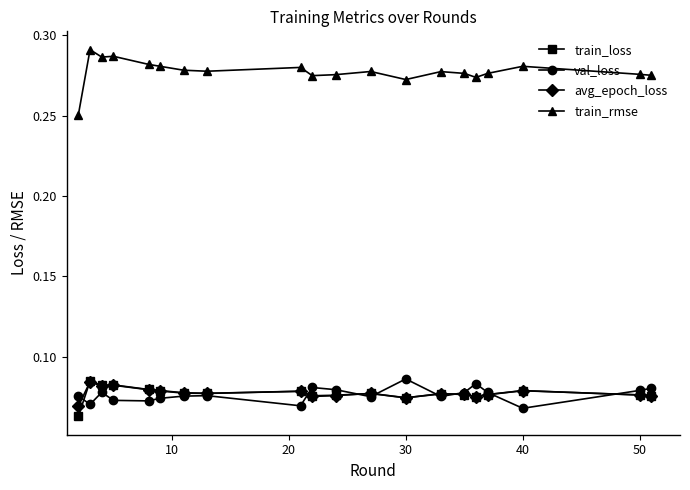

Which series has the largest total across all categories?

train_rmse